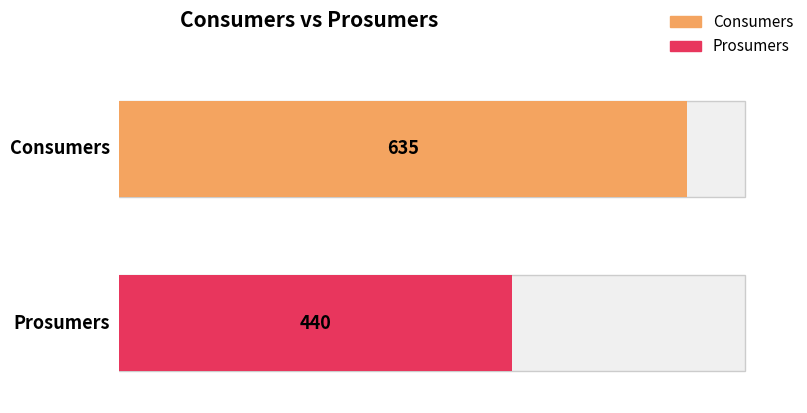

Rank the series at 5 from lowest to highest value.

Prosumers, Consumers